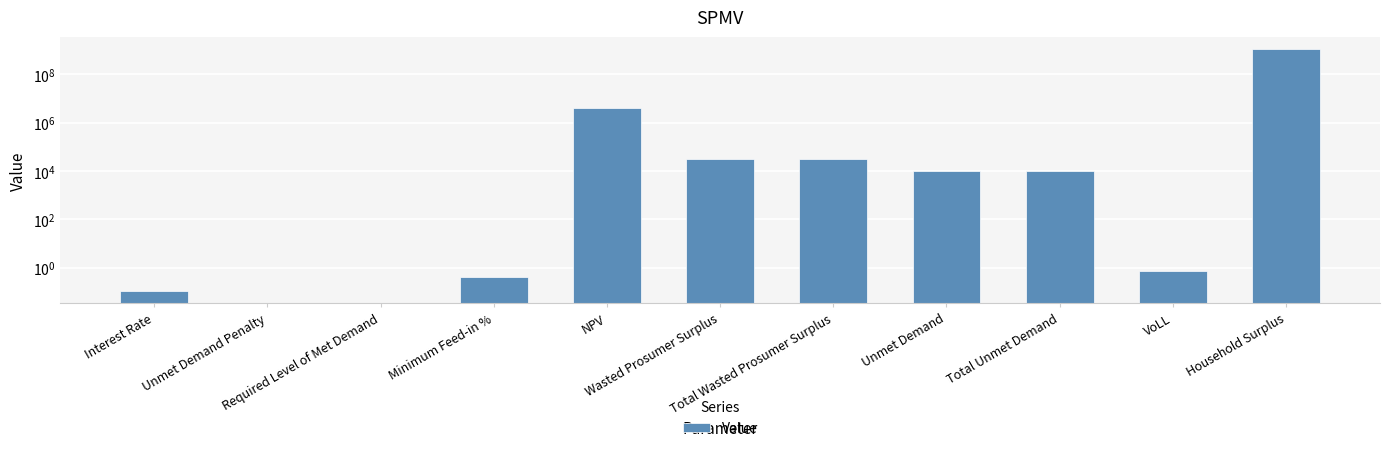

How many positive values are there?

9